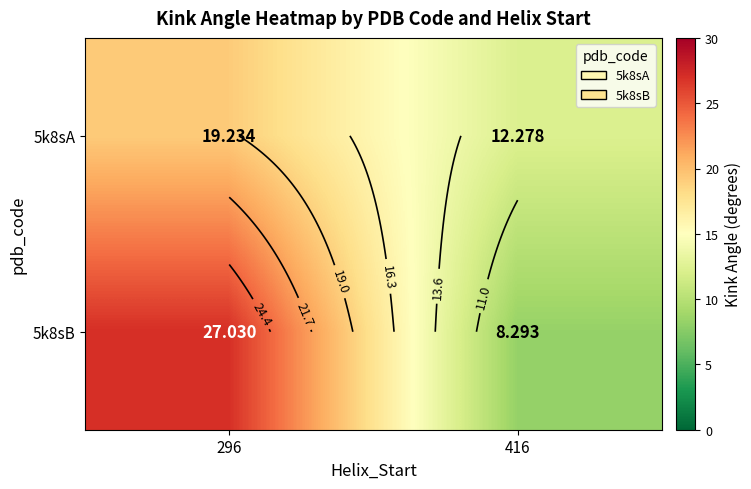

What is the difference between the maximum and minimum values in the 5k8sA series?

7.0